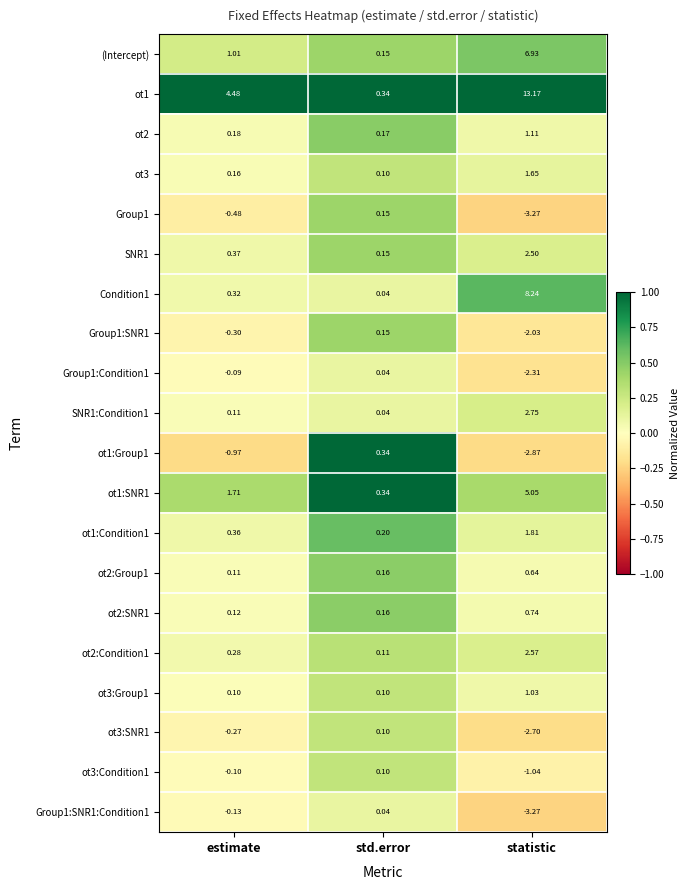

Rank the categories by Group1 value from lowest to highest.

statistic, estimate, std.error